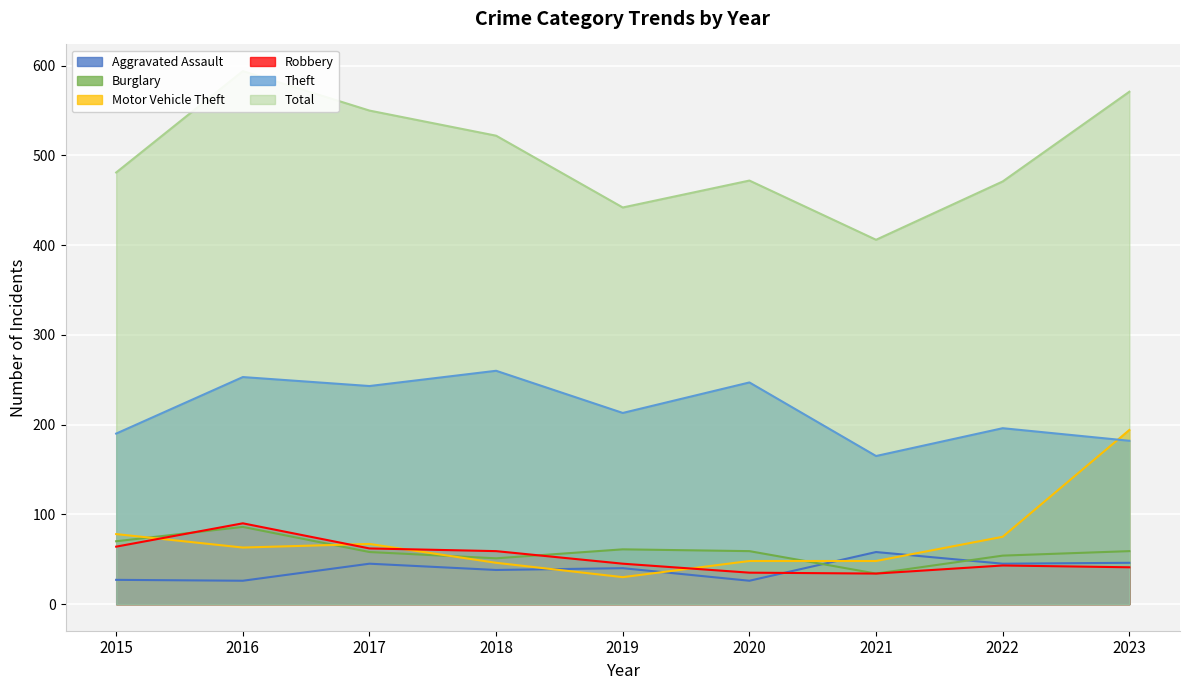

Where is the first local minimum for Aggravated Assault?

2016